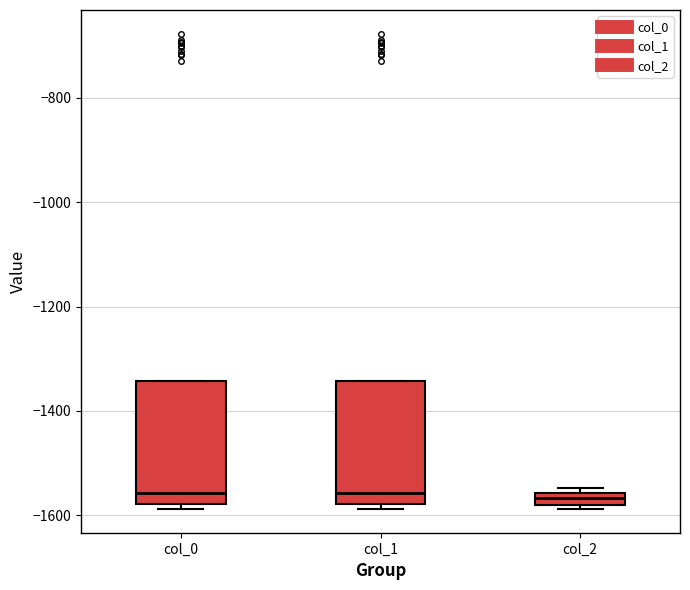

Where is the lower edge of the box for col_2 on the y-axis? The values are not printed on the chart, so give them approximately, as read against the axis.

-1580